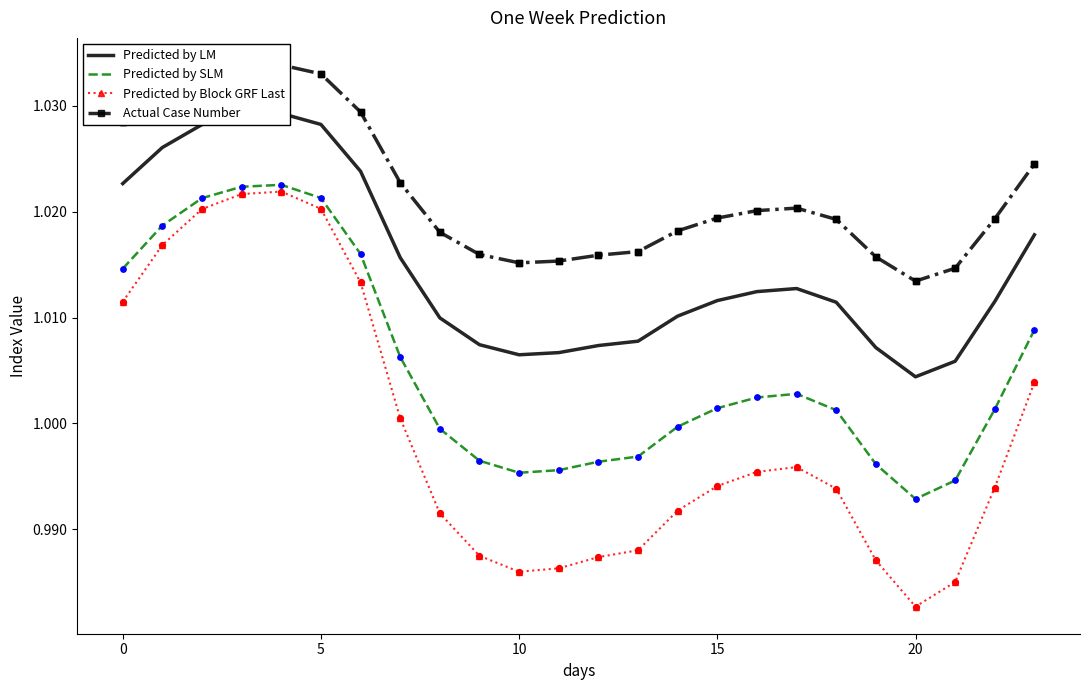

Which series contains the lowest Y value?

Predicted by Block GRF Last